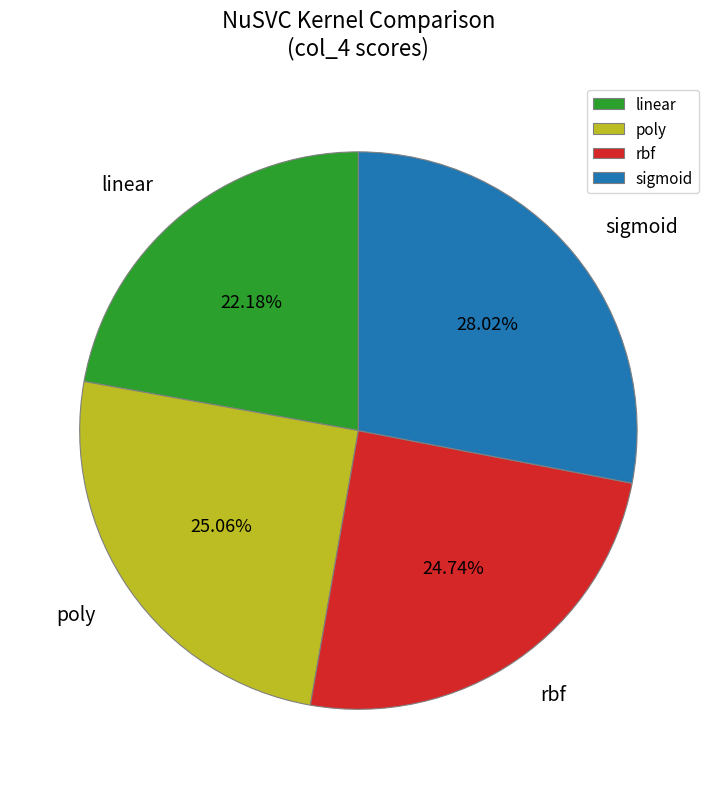

Does any single category account for the majority?

No